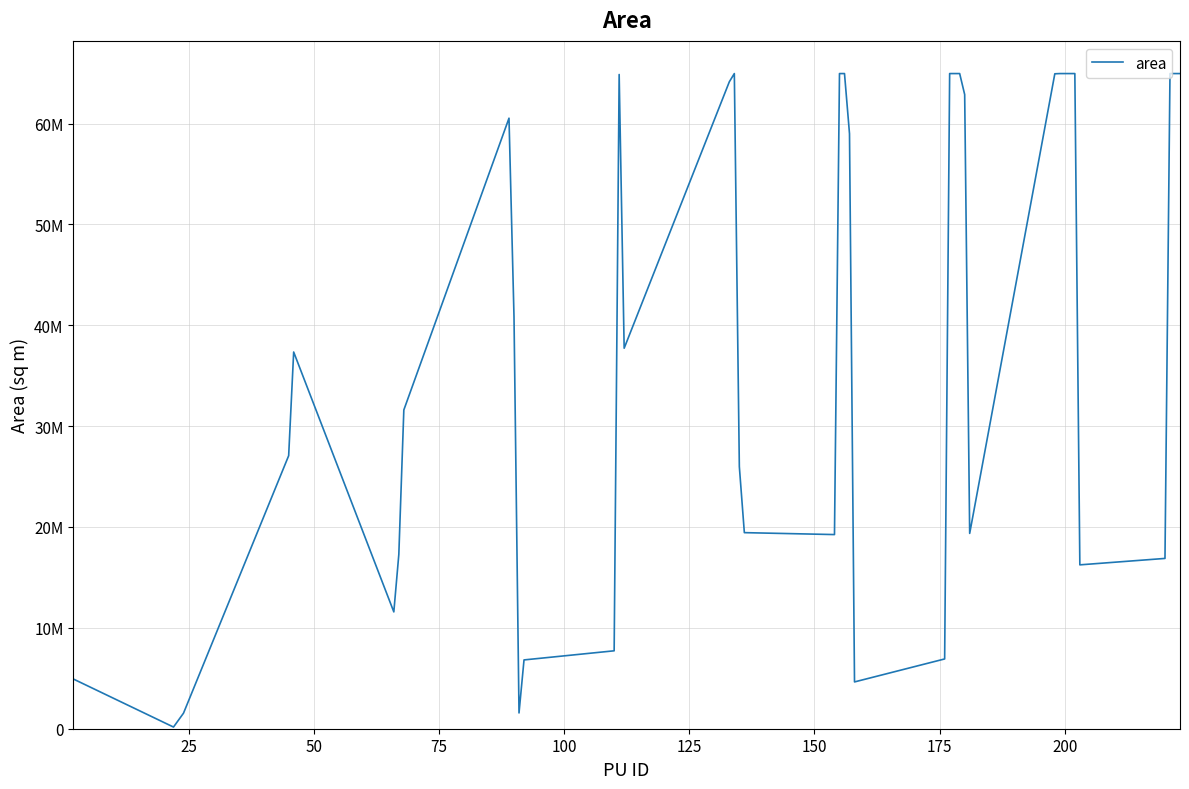

Does the chart have visible grid lines?

Yes